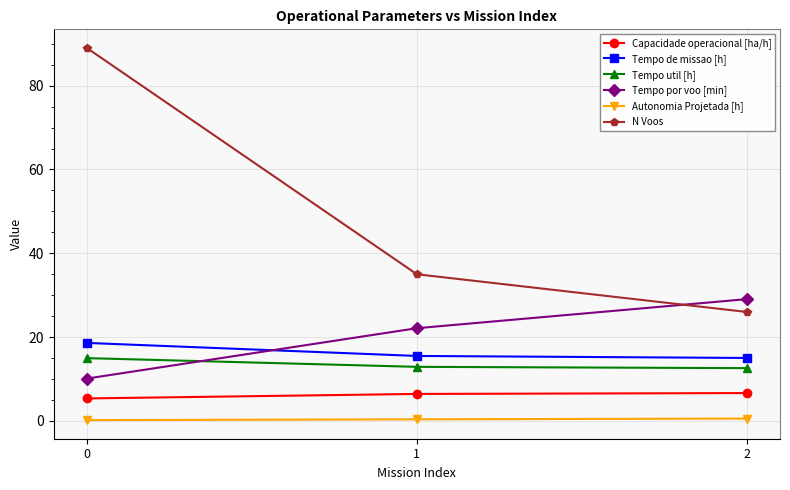

What is the sum of all Tempo util [h] values?

40.5